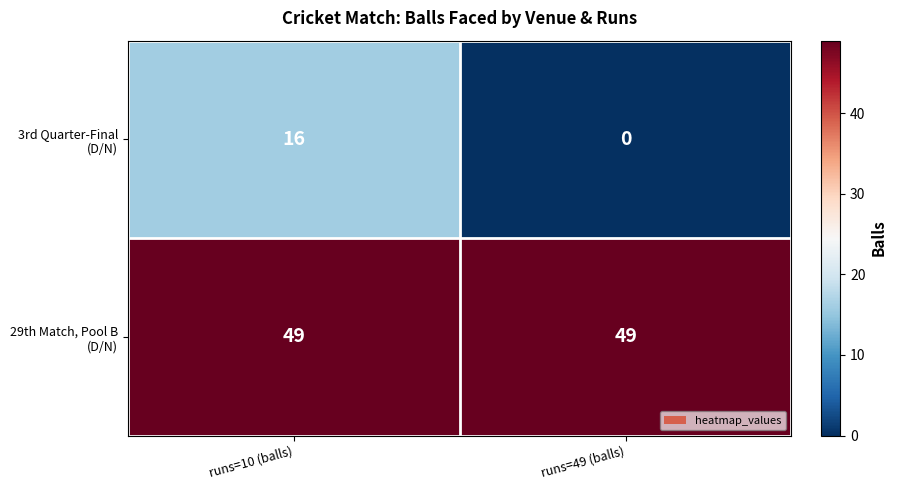

Reading right to left, what are all the values shown in this chart?

3rd Quarter-Final (D/N): runs=49 (balls)=0	runs=10 (balls)=16
29th Match, Pool B (D/N): runs=49 (balls)=49	runs=10 (balls)=49